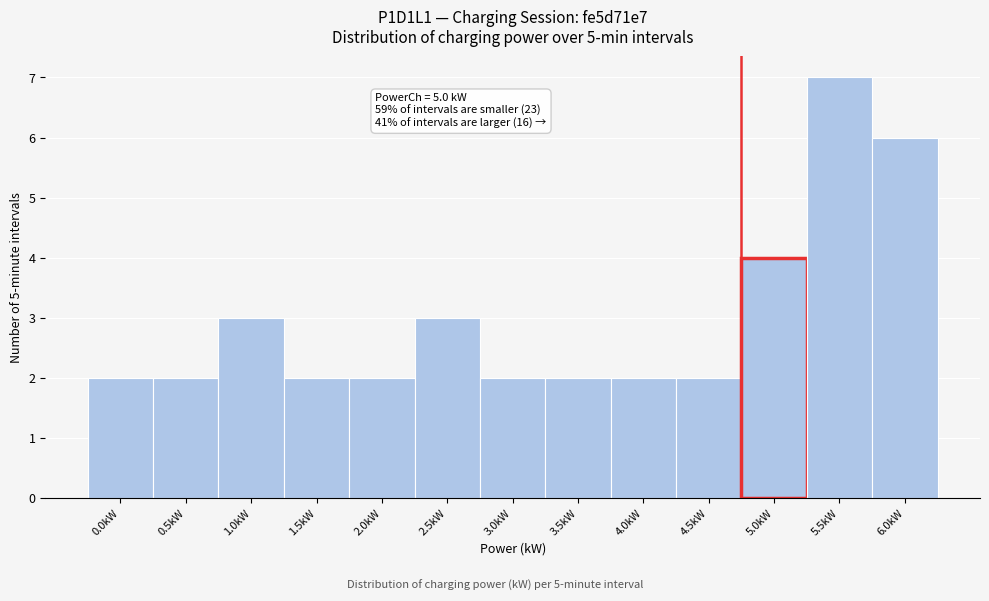

Reading left to right, extract all data points from this chart.

2	2	3	2	2	3	2	2	2	2	4	7	6